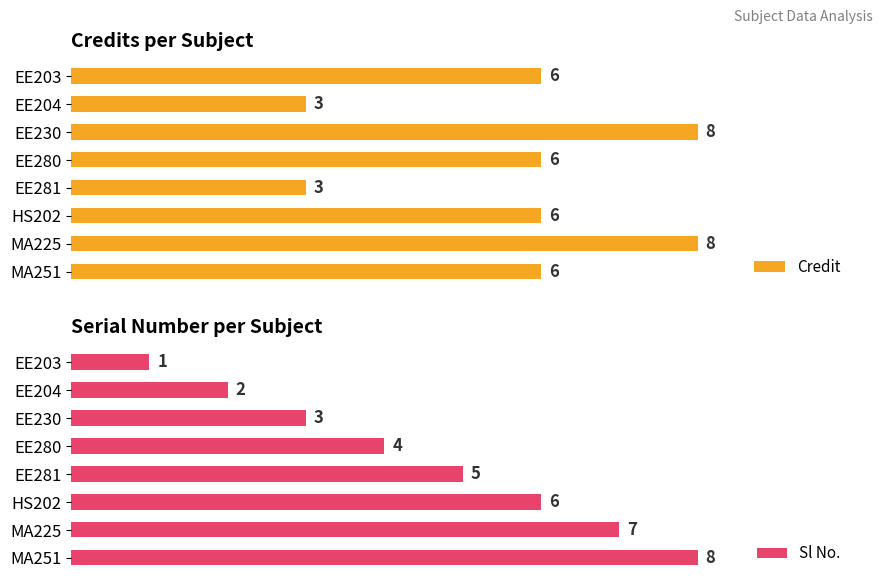

Does the chart contain stacked bars?

No